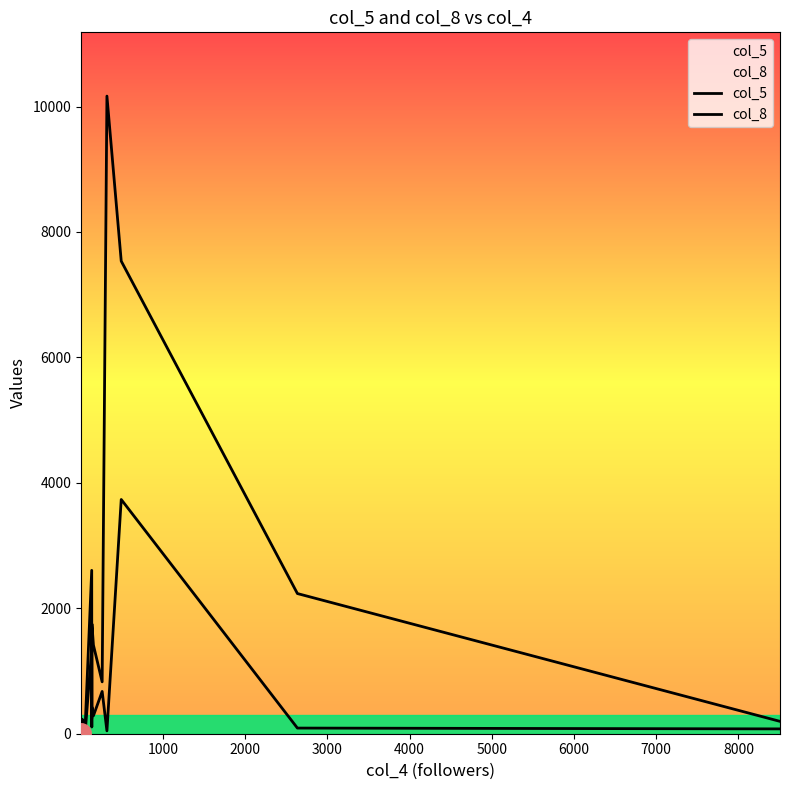

How many values in the col_8 series exceed 77?

9